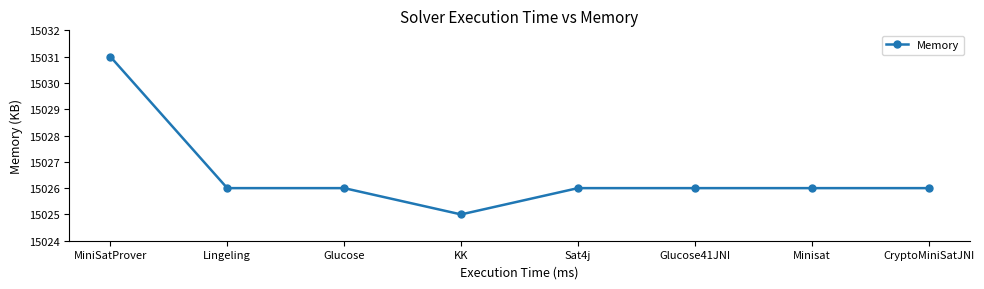

Reading left to right, what are all the values shown in this chart?

MiniSatProver=15031	Lingeling=15026	Glucose=15026	KK=15025	Sat4j=15026	Glucose41JNI=15026	Minisat=15026	CryptoMiniSatJNI=15026